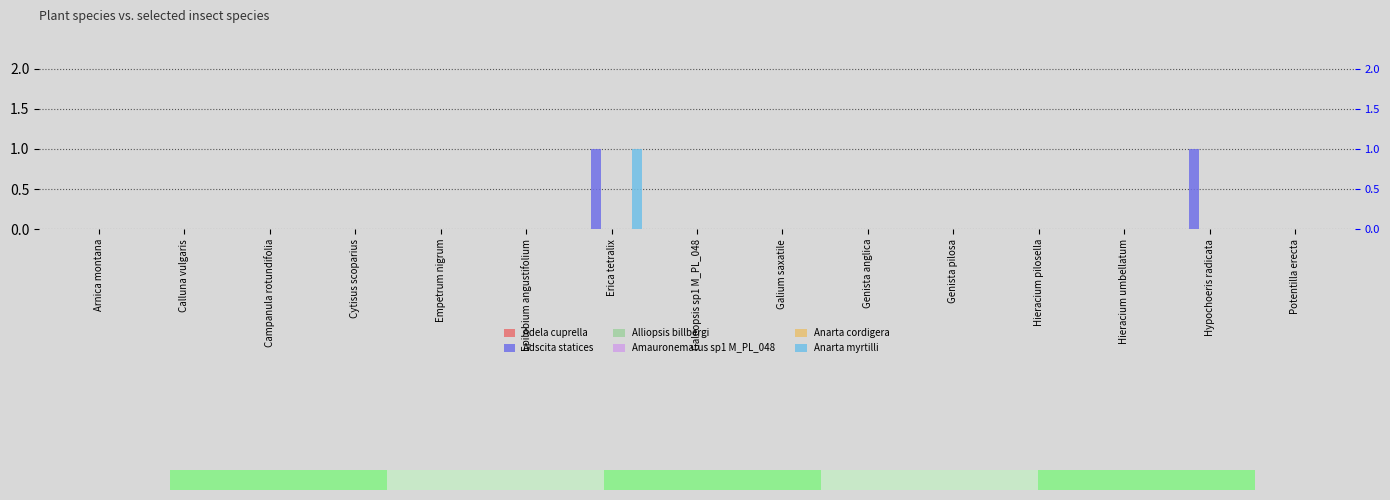

What is the maximum value for Adscita statices?

1